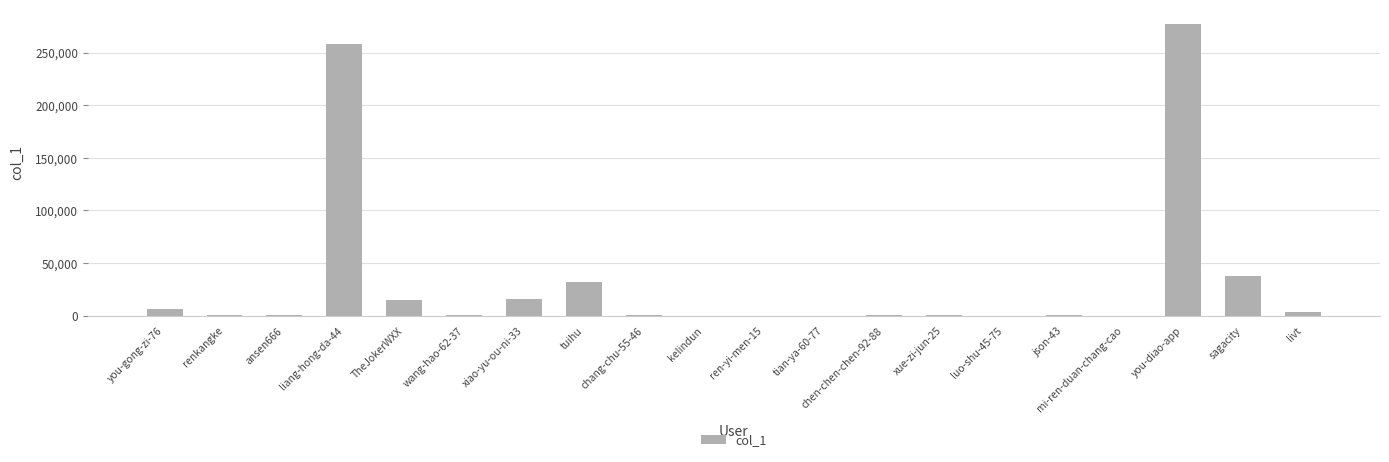

At which category does the chart reach its peak across all series?

you-diao-app